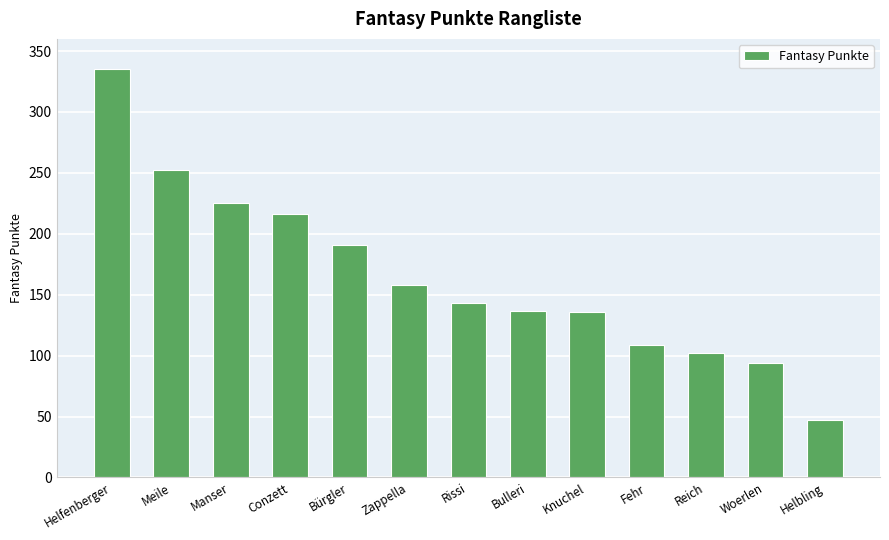

Which has a higher value, Zappella or Bürgler?

Bürgler